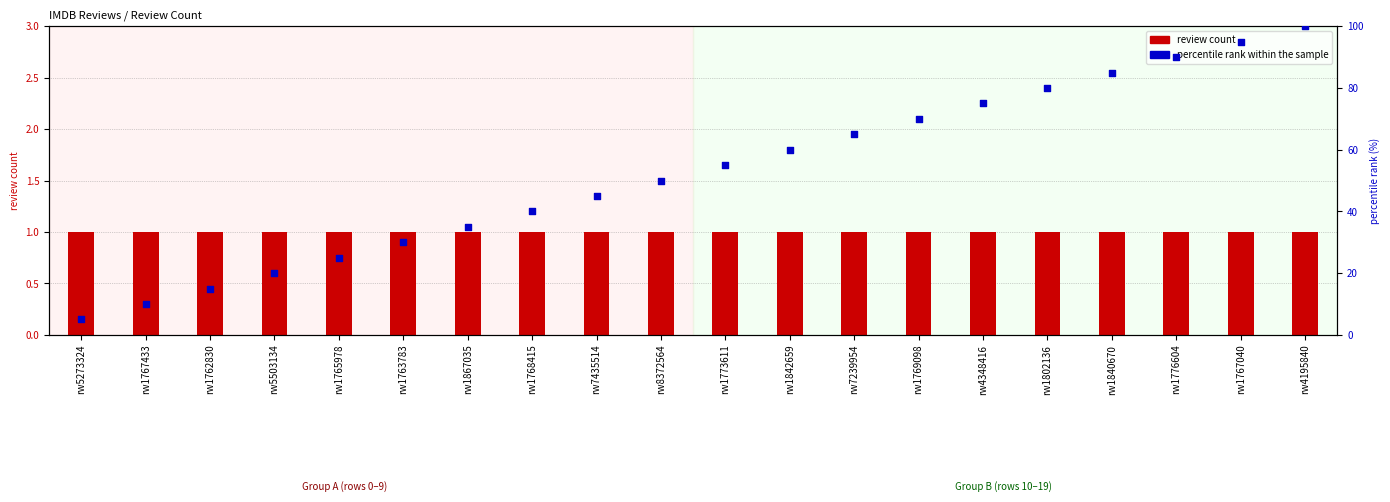

Which series contains the highest Y value?

percentile rank within the sample